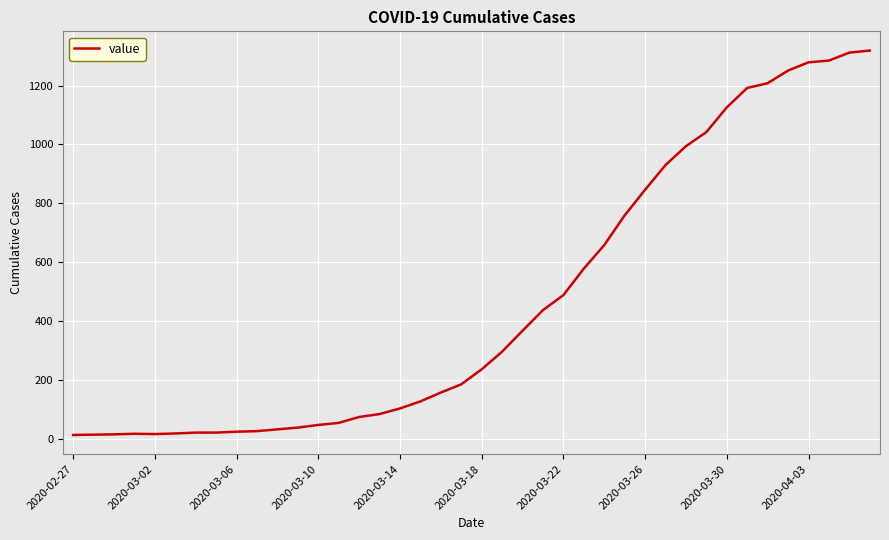

What is the difference between the maximum and minimum values?

1306